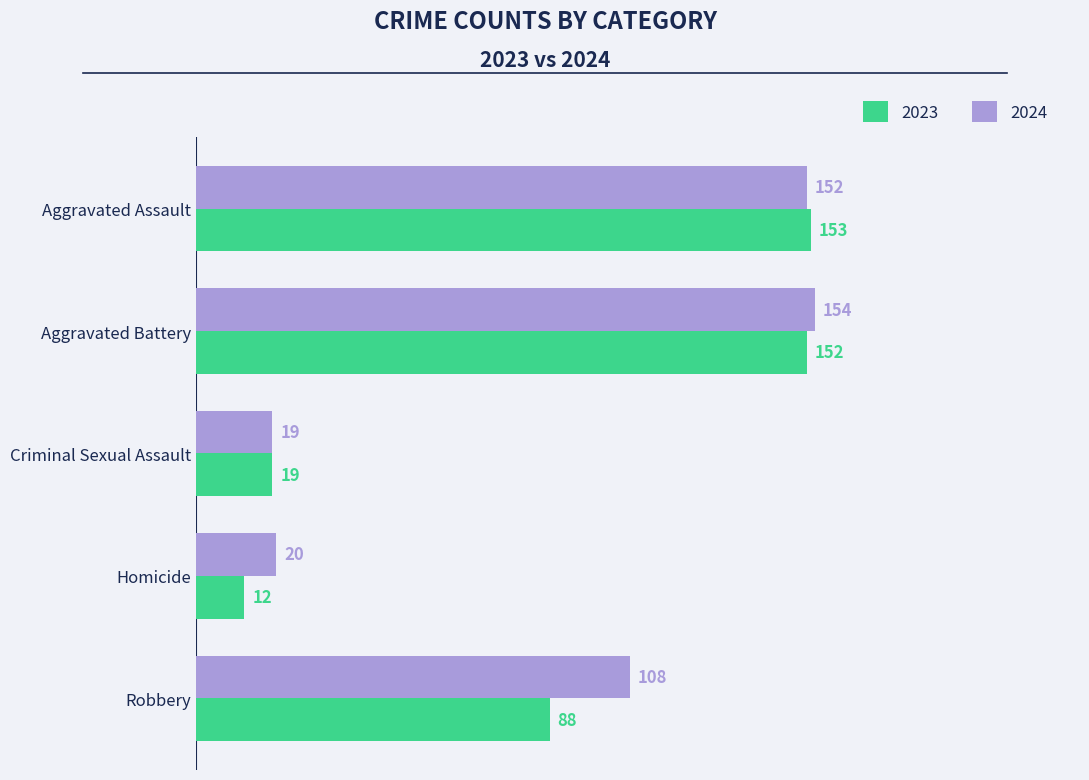

True or false: 2023 has a value of 19 at Criminal Sexual Assault.

True